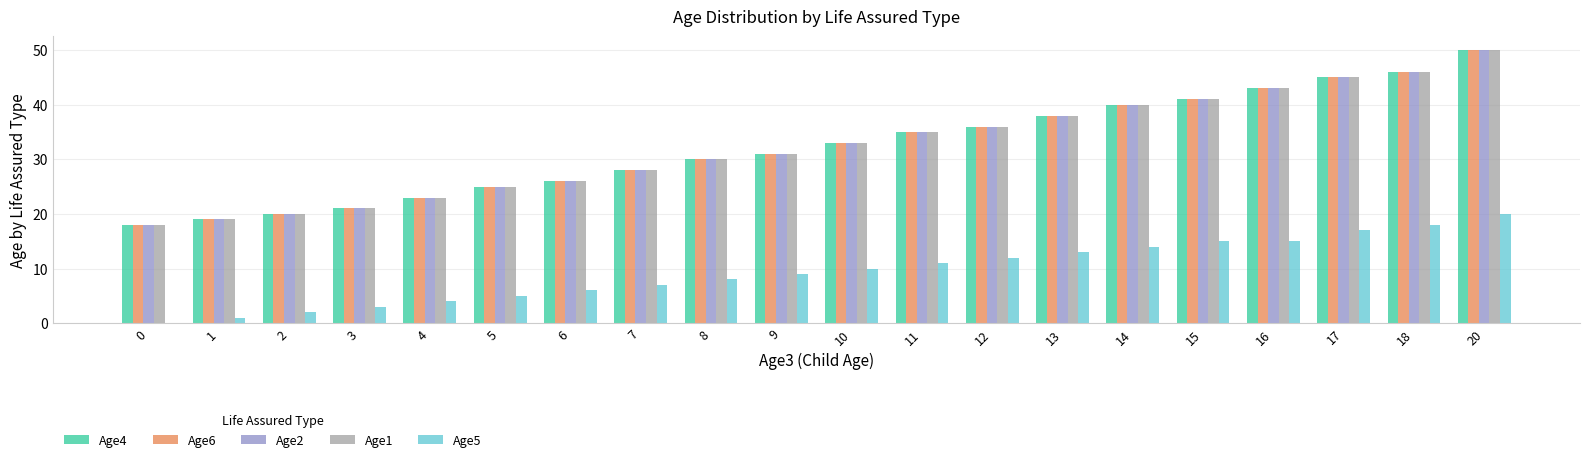

At which category is the sum across all series the highest?

20